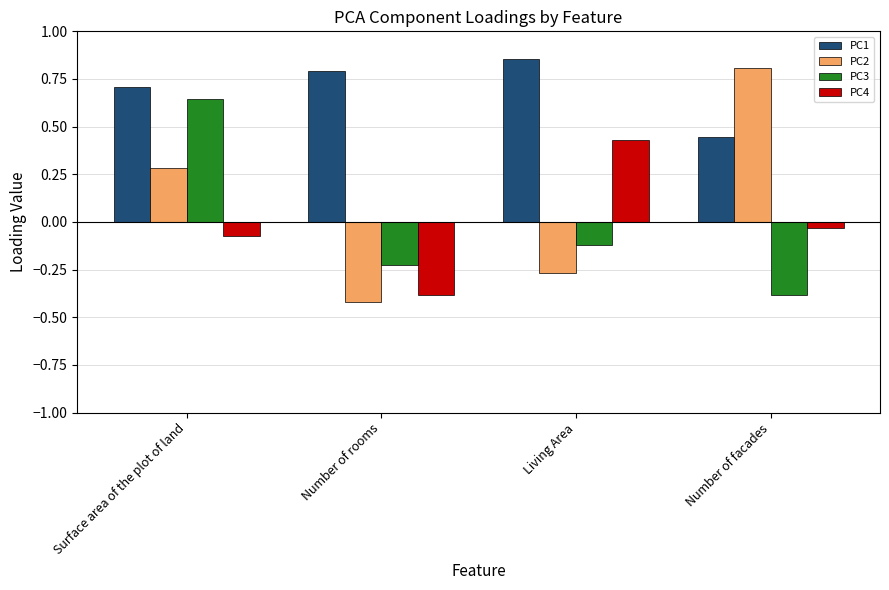

What is the minimum value shown in the chart?

-0.4